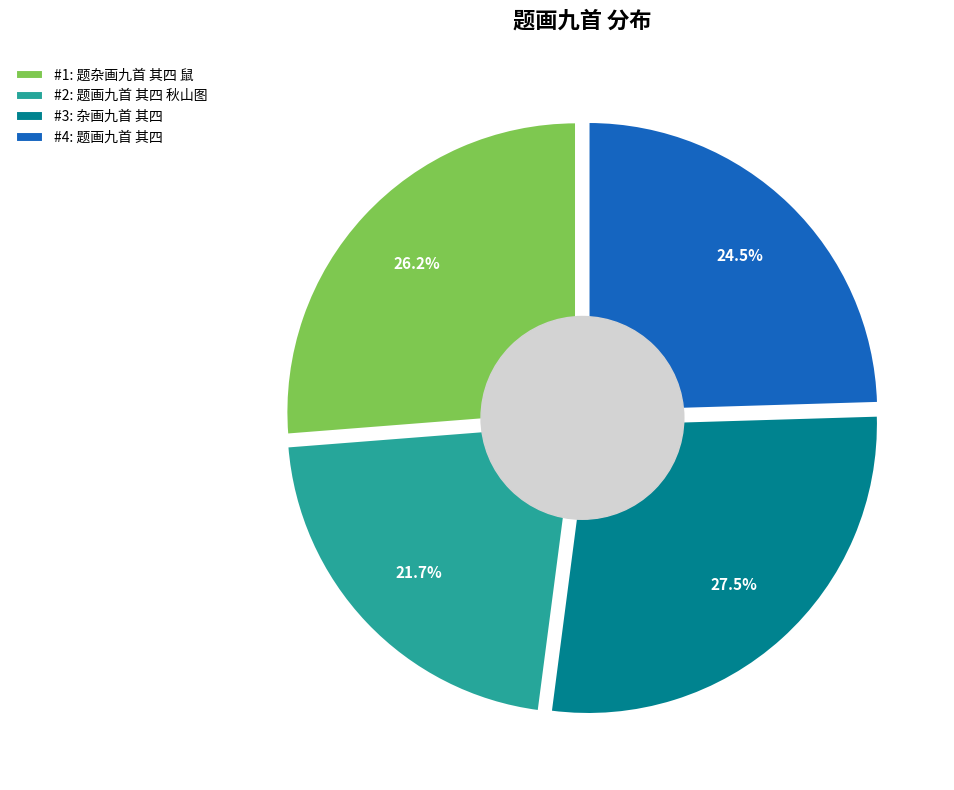

True or false: 杂画九首 其四 accounts for 28% of the total.

True